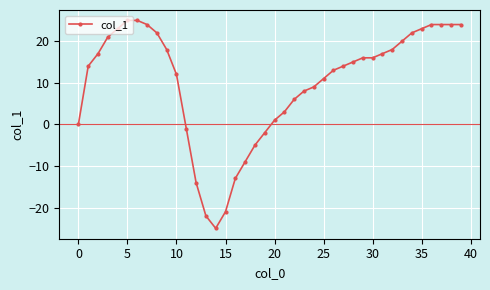

How many series are shown in this chart?

1